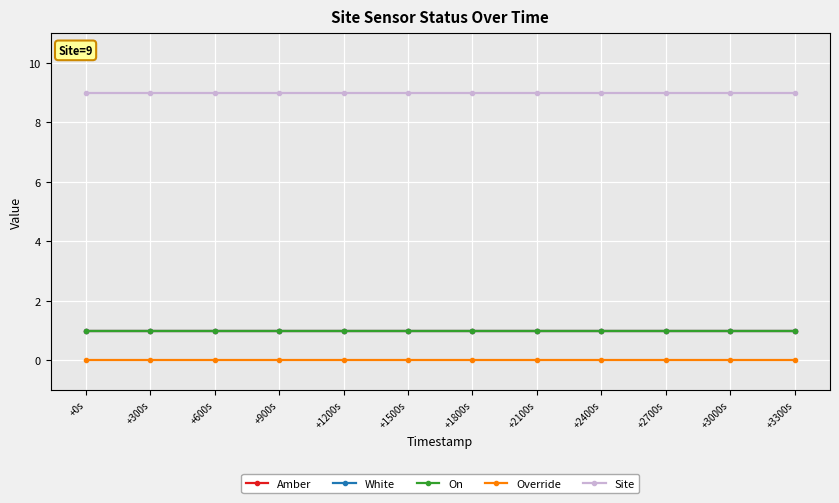

What is the value of the White point at the 4th from the left?

1